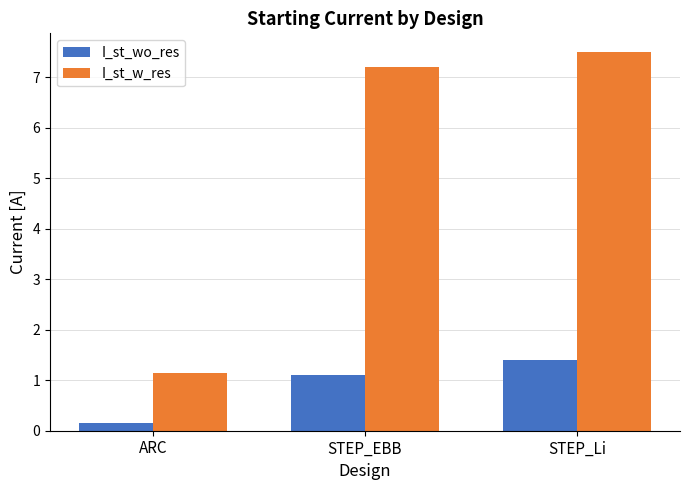

Which series has the largest range (max minus min)?

I_st_w_res